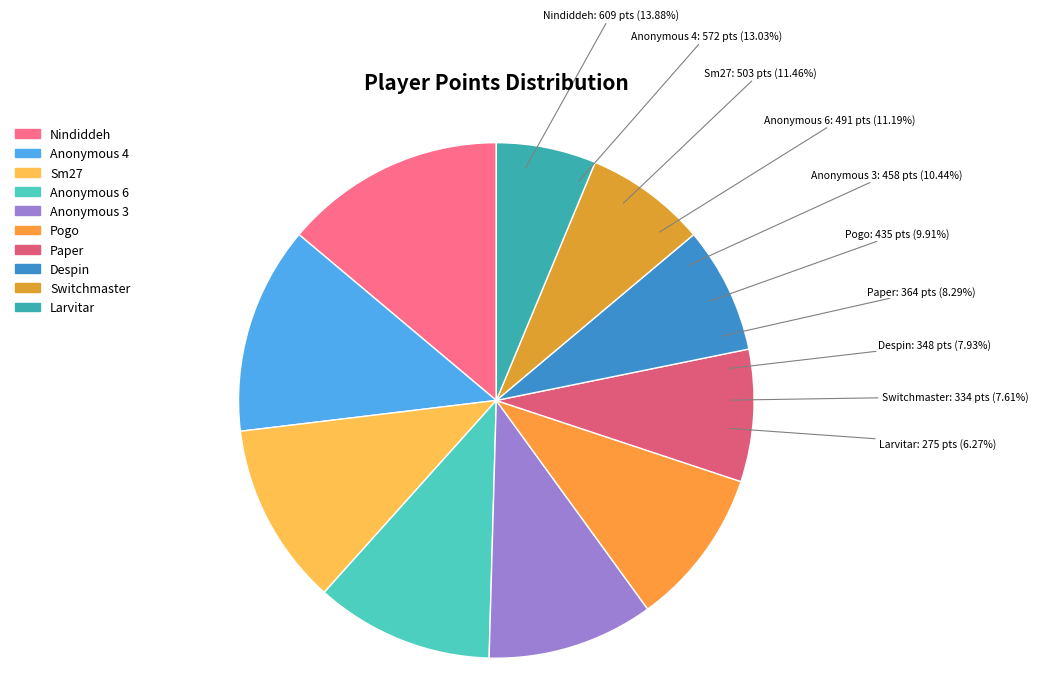

What is the total percentage of Pogo and Nindiddeh?

23.8%